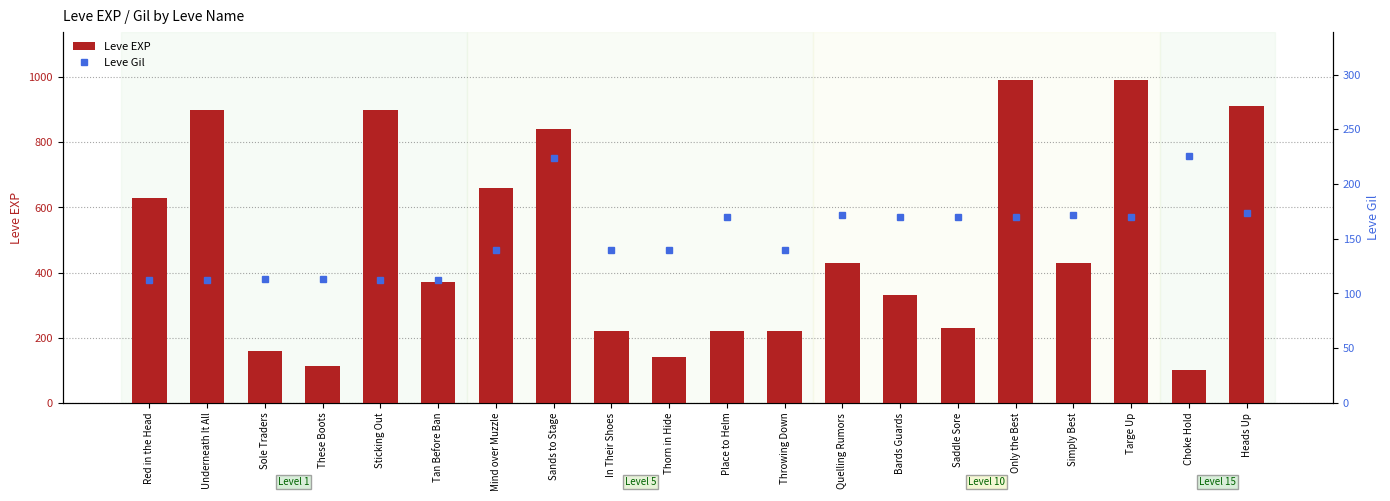

Reading left to right, extract all data points from this chart.

Leve EXP: Red in the Head=630	Underneath It All=900	Sole Traders=160	These Boots=113	Sticking Out=900	Tan Before Ban=370	Mind over Muzzle=660	Sands to Stage=840	In Their Shoes=220	Thorn in Hide=140	Place to Helm=220	Throwing Down=220	Quelling Rumors=430	Bards Guards=330	Saddle Sore=230	Only the Best=990	Simply Best=430	Targe Up=990	Choke Hold=100	Heads Up=910
Leve Gil: Red in the Head=112	Underneath It All=112	Sole Traders=113	These Boots=113	Sticking Out=112	Tan Before Ban=112	Mind over Muzzle=140	Sands to Stage=224	In Their Shoes=140	Thorn in Hide=140	Place to Helm=170	Throwing Down=140	Quelling Rumors=172	Bards Guards=170	Saddle Sore=170	Only the Best=170	Simply Best=172	Targe Up=170	Choke Hold=226	Heads Up=174